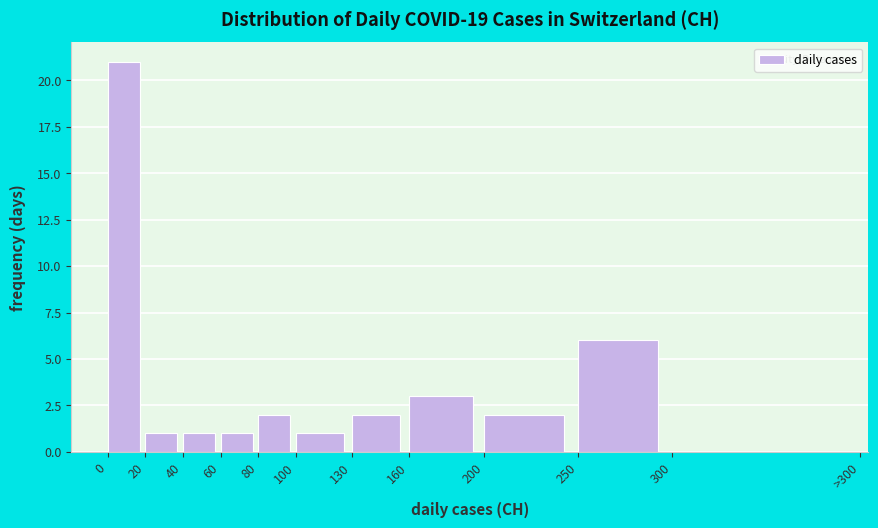

Reading left to right, transcribe all the data shown in this chart.

0=21	20=1	40=1	60=1	80=2	100=1	130=2	160=3	200=2	250=6	300=0